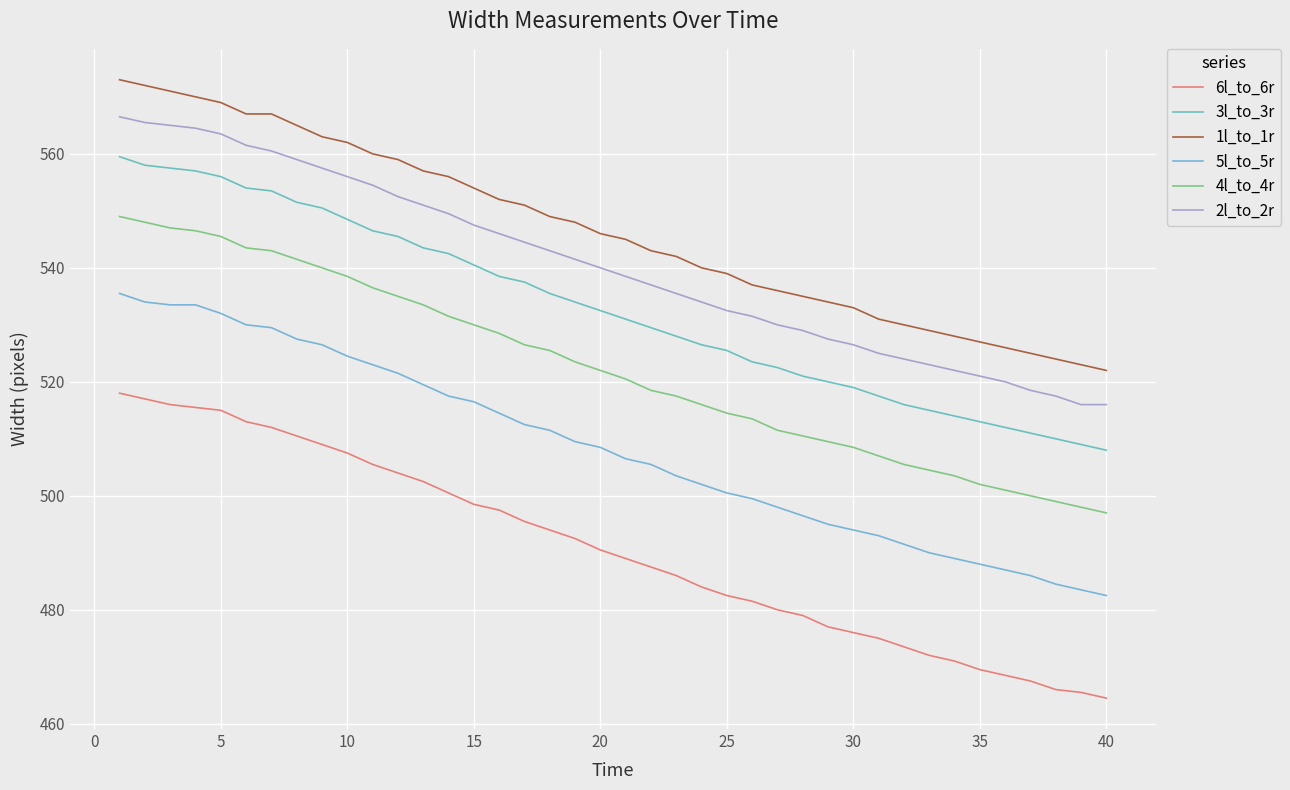

What are all the series names shown in the legend?

6l_to_6r, 3l_to_3r, 1l_to_1r, 5l_to_5r, 4l_to_4r, 2l_to_2r